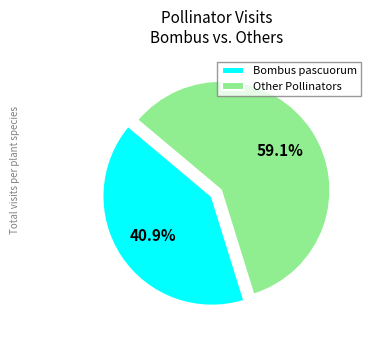

Rank the categories by value from highest to lowest.

Other Pollinators, Bombus pascuorum